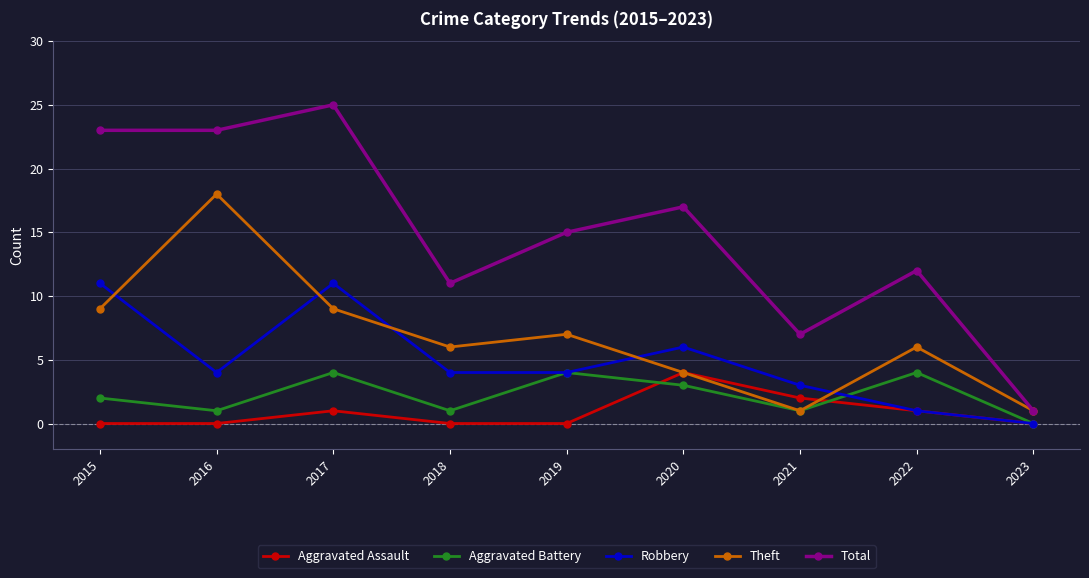

What is the sum of the Theft values at 2016 and 2015?

27